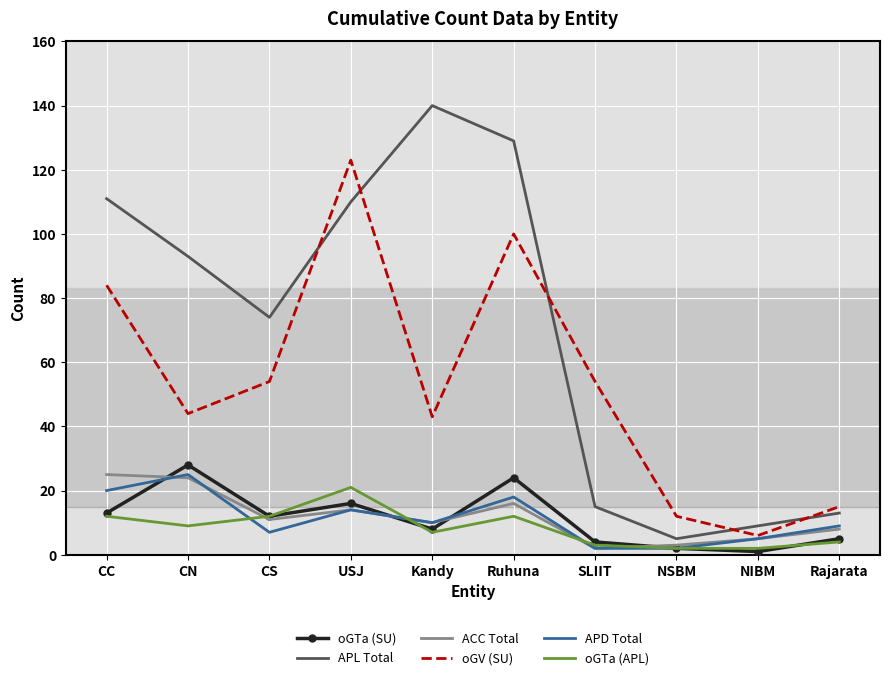

How many series are shown in this chart?

6